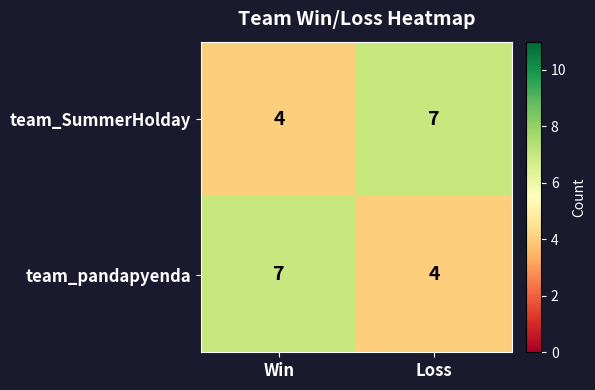

At which label is team_pandapyenda closest to 5?

Loss